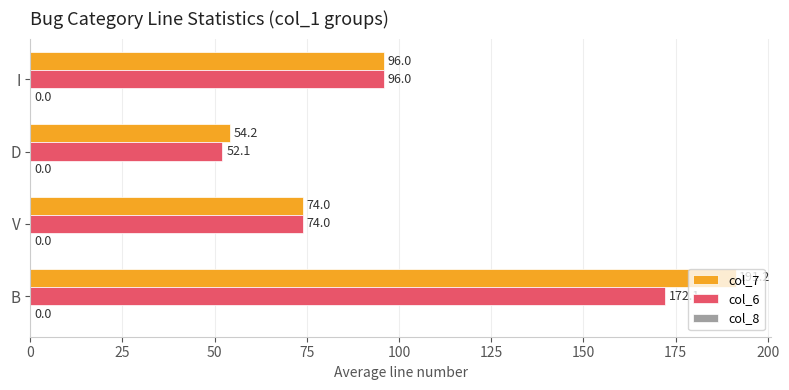

What is the average value of the col_7 series?

103.9